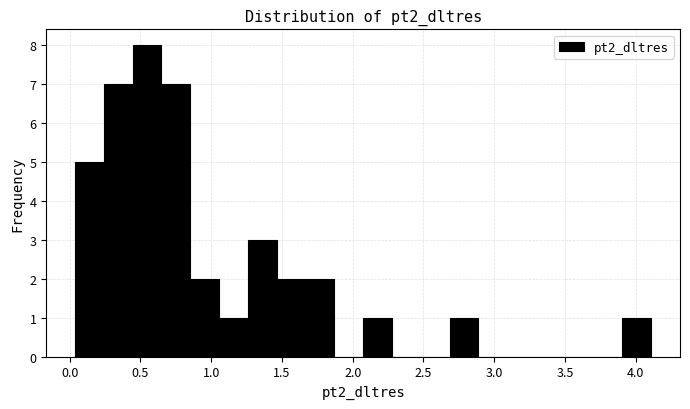

What is the height of the bar covering 1.25 to 1.45 on the x-axis? Neither the bar edges nor the heights are printed on the chart, so give them approximately, as read against the axes.

3